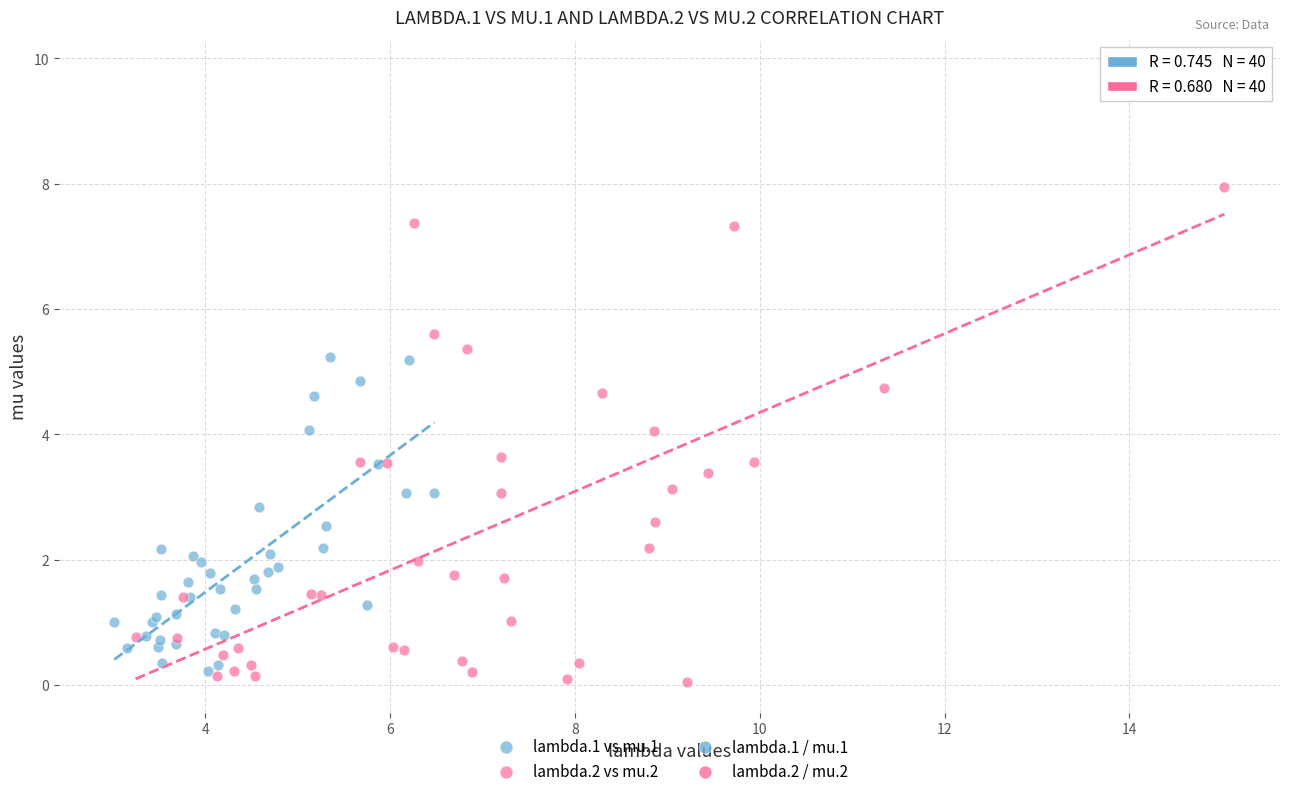

Which series has the widest spread of Y values?

lambda.2 vs mu.2